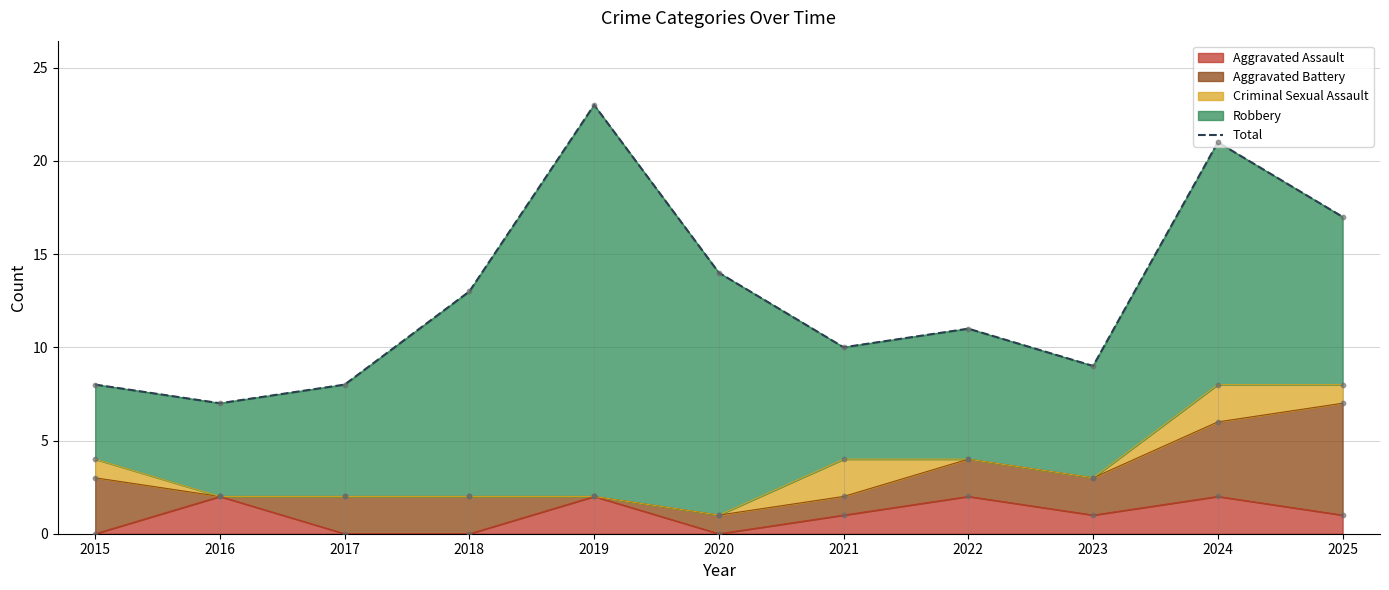

Is it true that Aggravated Assault equals -1 at 2018?

False